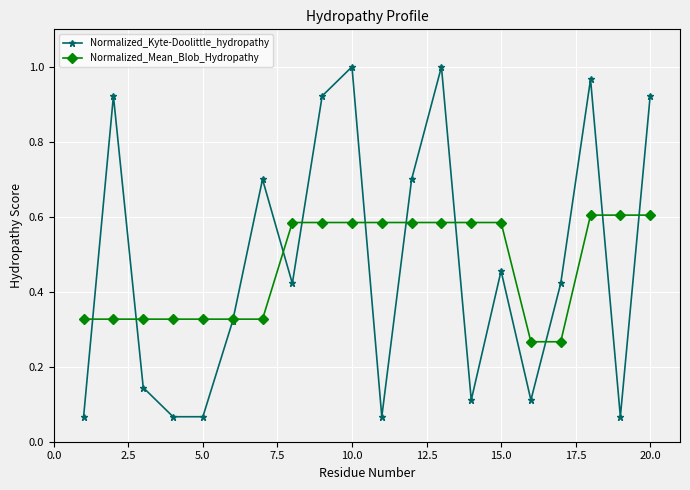

How many data points does each series have?

20